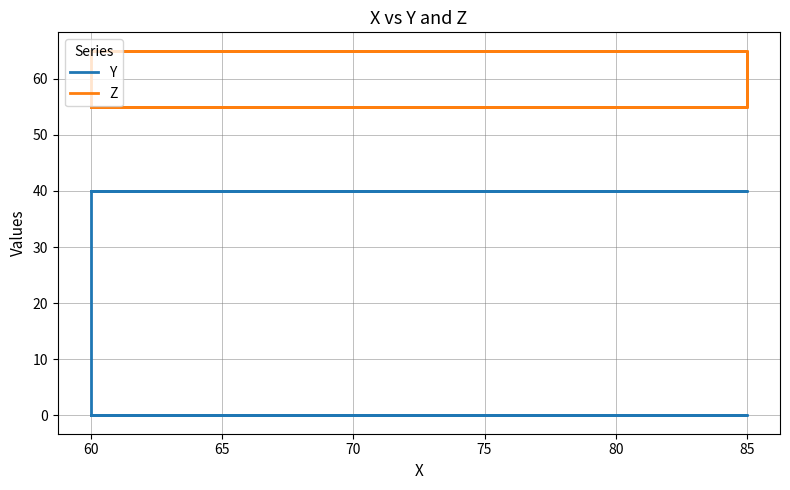

True or false: Y and Z intersect in this chart.

False